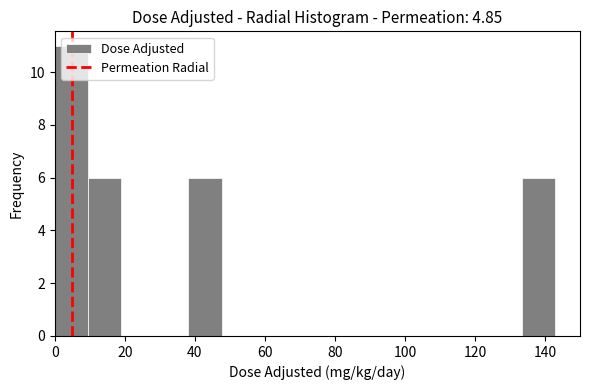

How tall is the bar that spans 134 to 142 on the x-axis? Neither the bar edges nor the heights are printed on the chart, so give them approximately, as read against the axes.

6